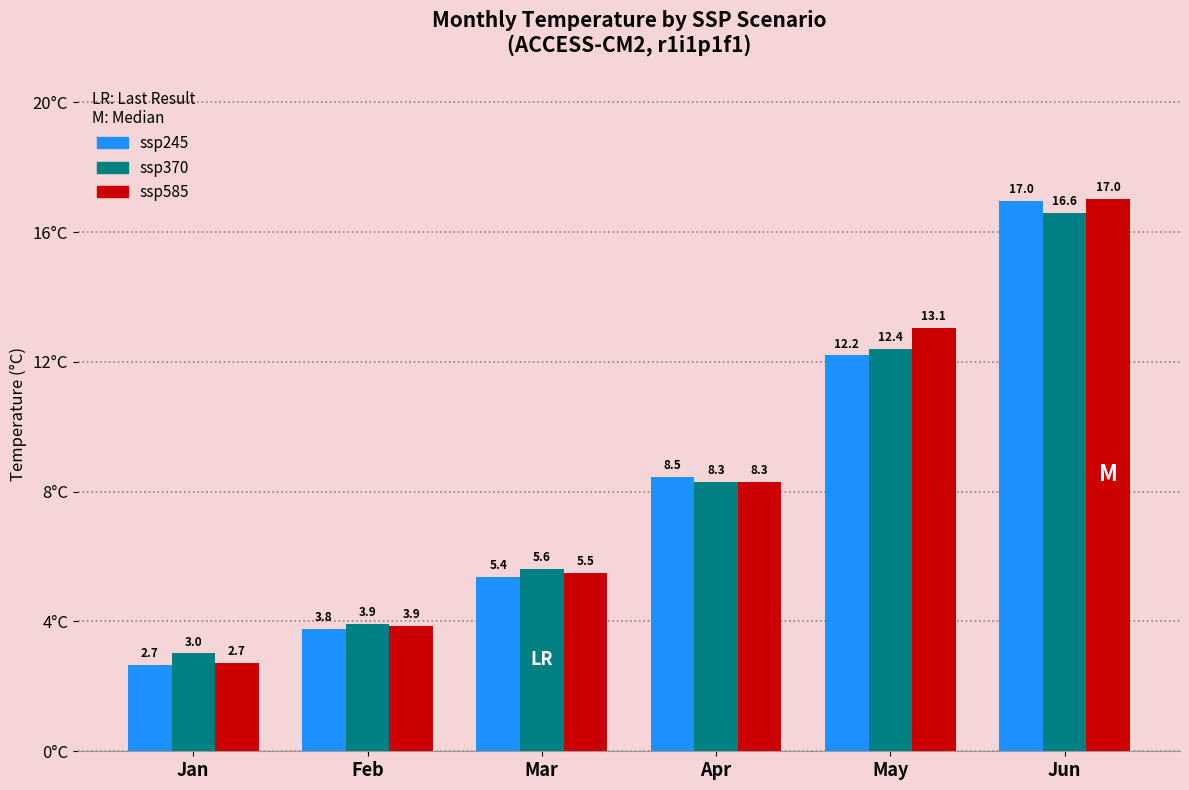

What is the total value across all series at Apr?

25.1